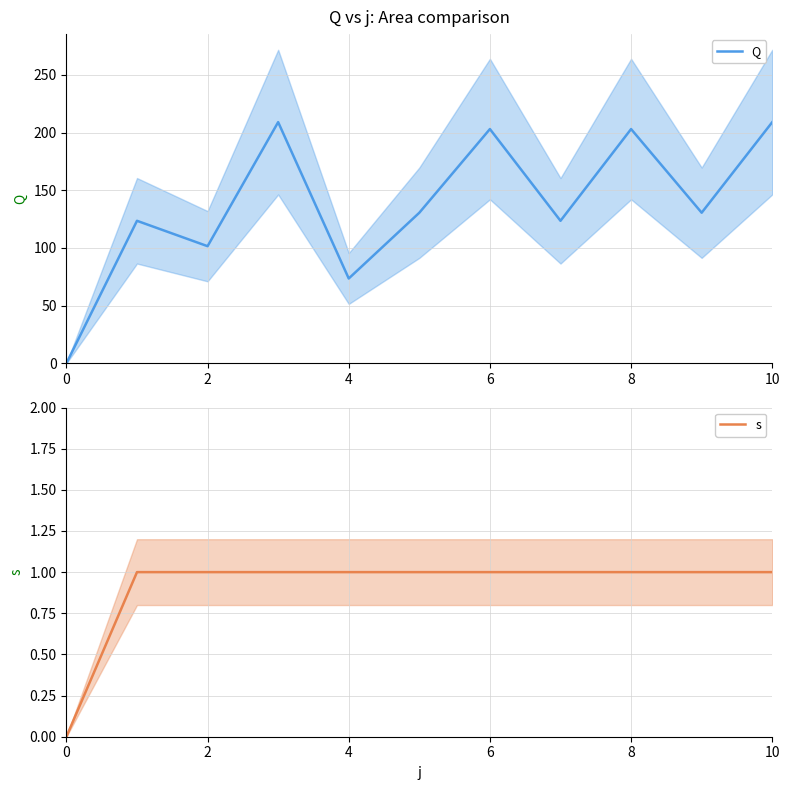

True or false: s and Q cross at least once.

False